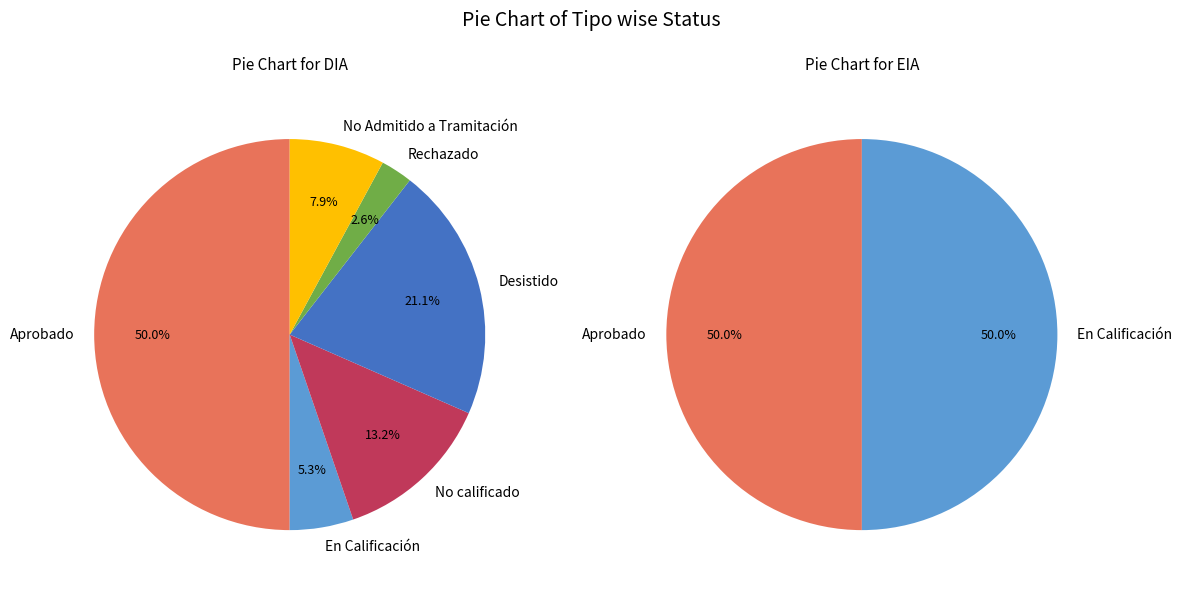

What percentage is NOT represented by EIA?

86.2%